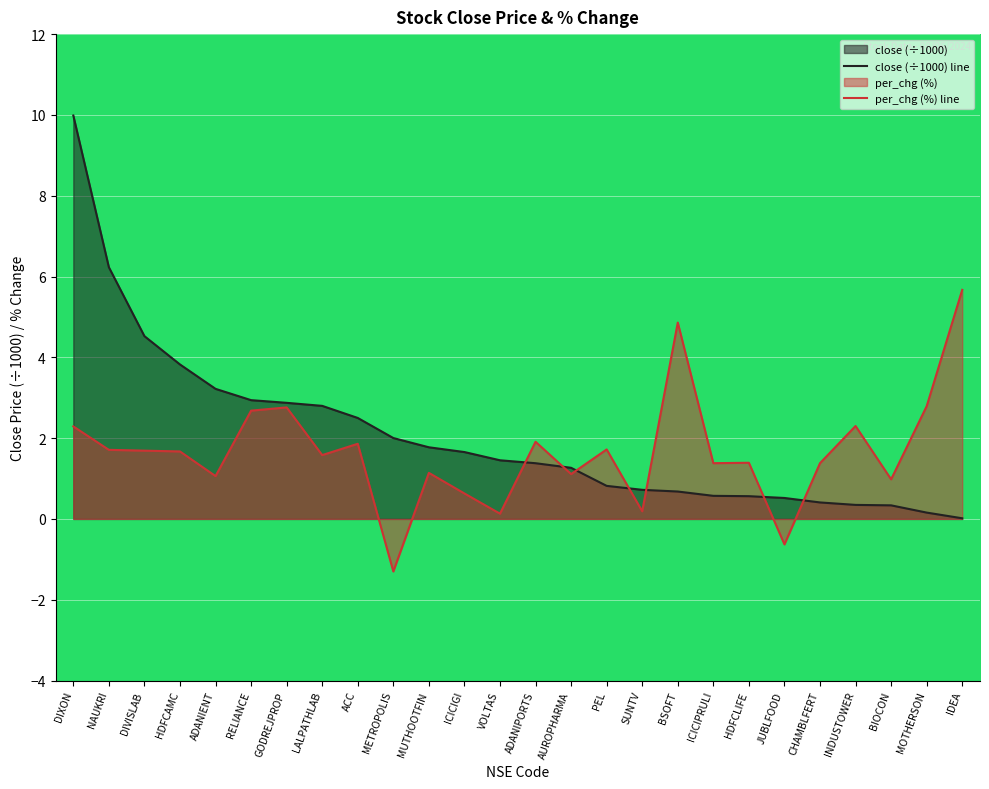

How many categories are shown in the chart?

26